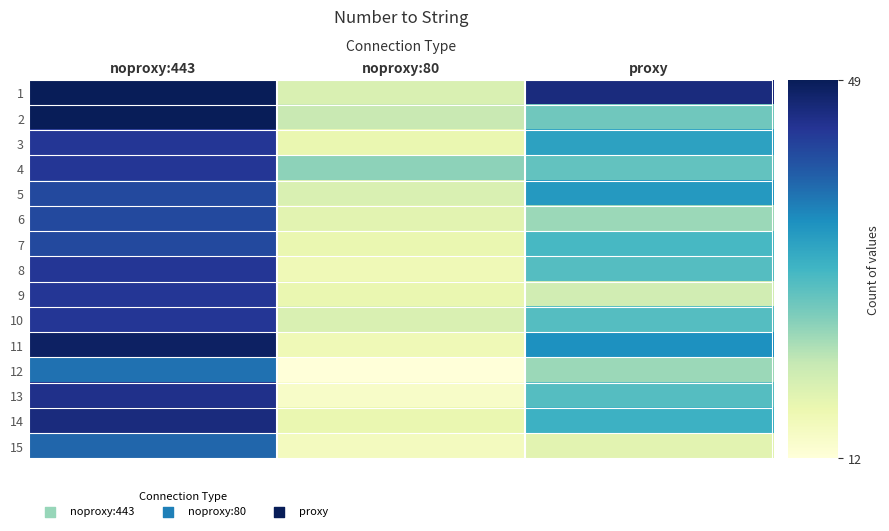

Rank the series by their maximum value, from highest to lowest.

1, 2, 11, 14, 13, 3, 4, 8, 9, 10, 5, 6, 7, 15, 12